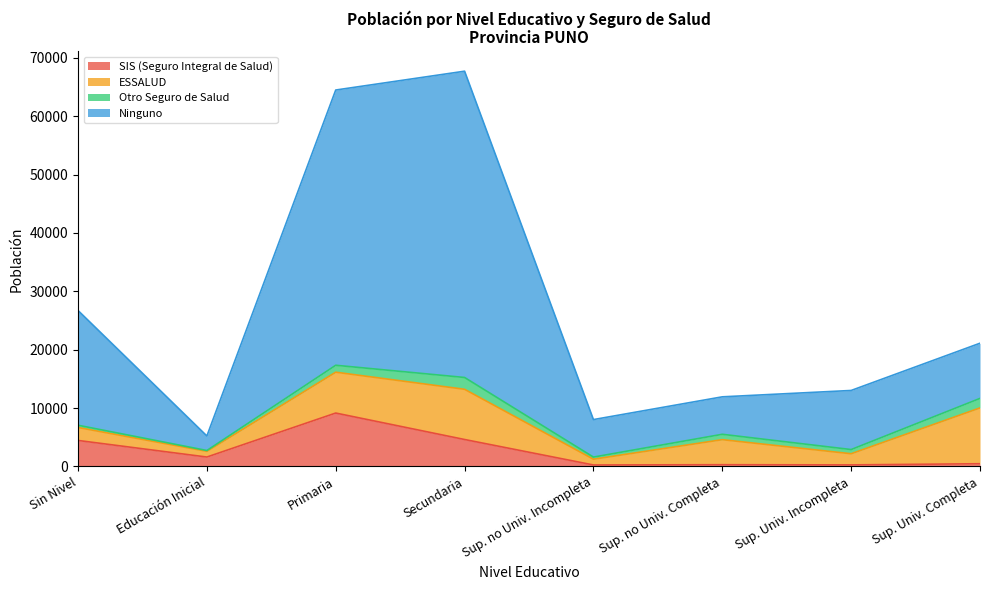

True or false: SIS (Seguro Integral de Salud) has more than 1 points higher than both neighbors.

True